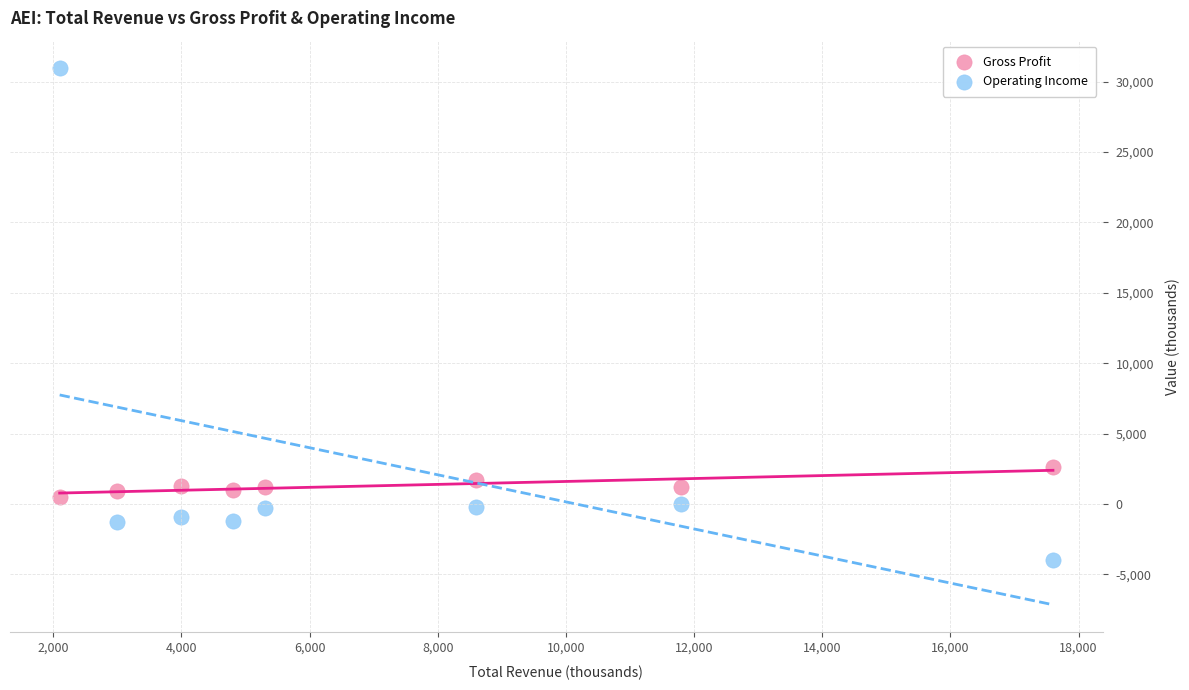

Across all data points, what is the range of Y values (max minus min)?

35000